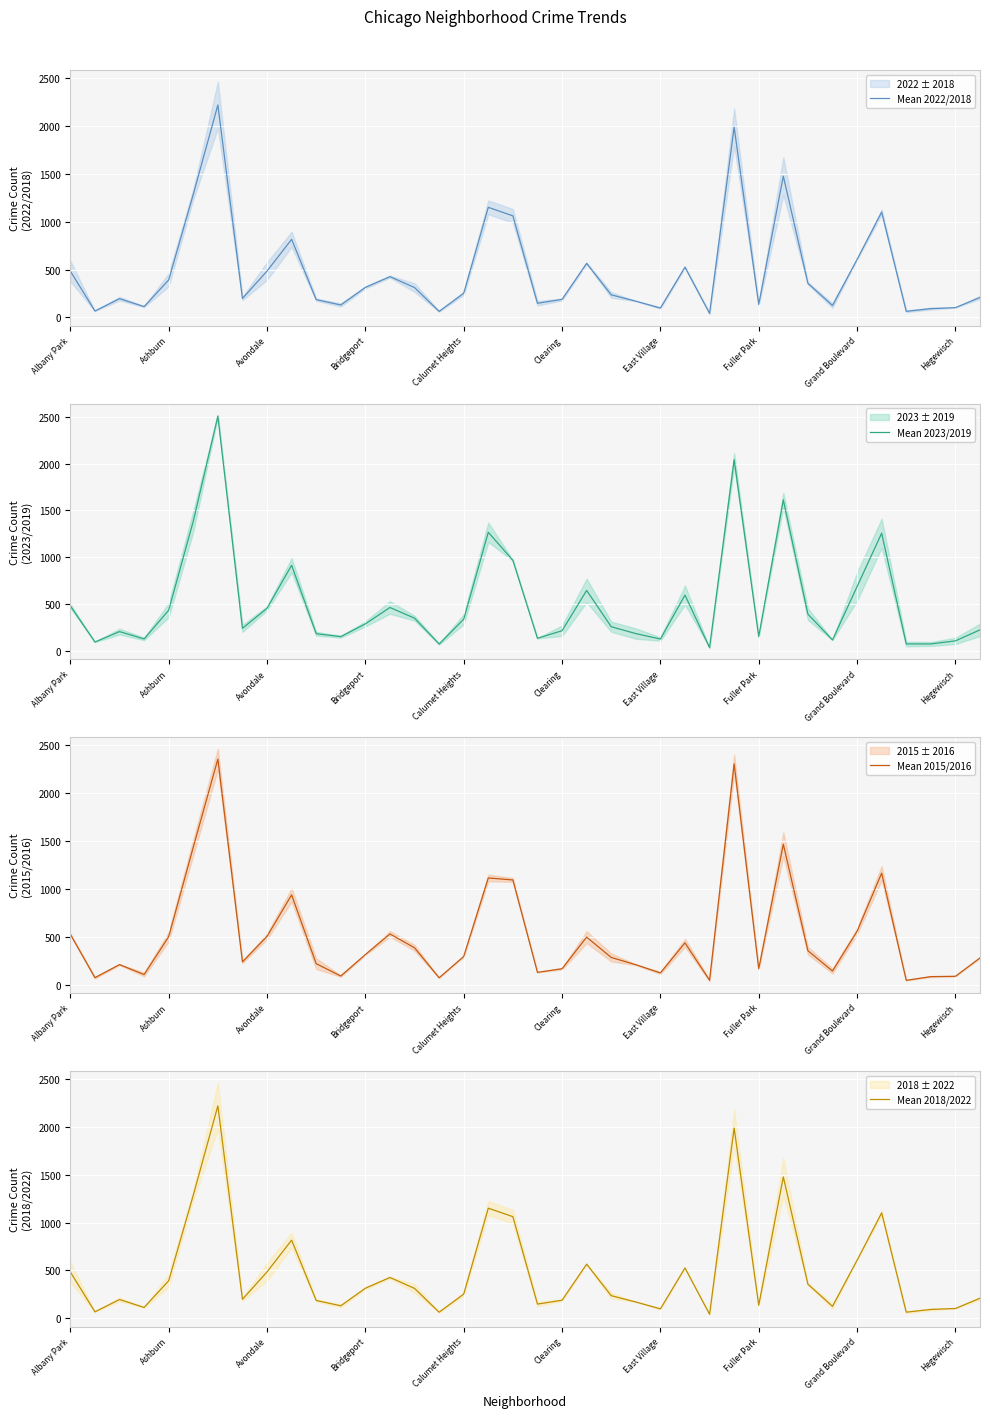

Is the value of Mean 2023/2019 at 17 greater than the value of Mean 2018/2022 at 12?

Yes